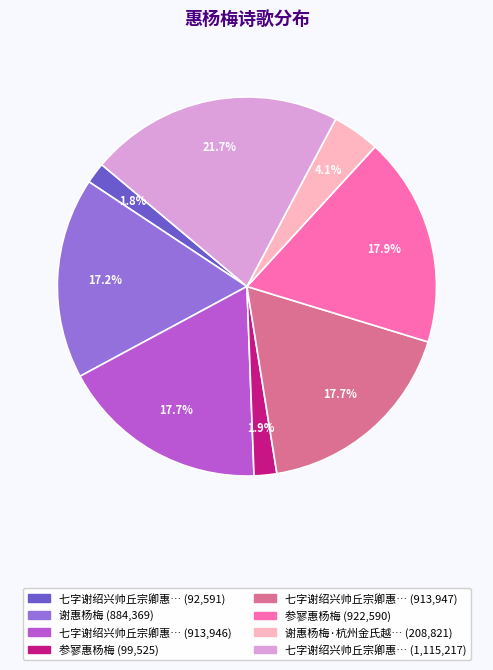

Is there a majority slice in this chart?

No